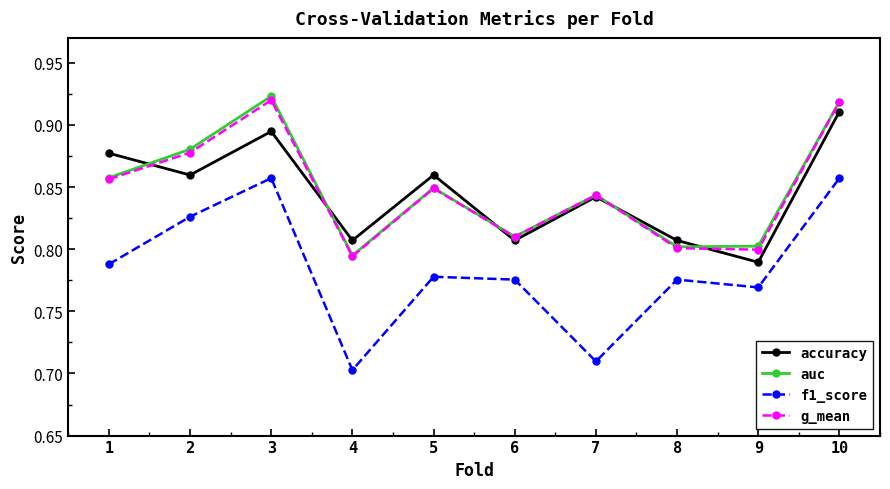

Count the accuracy values in the range 0 to 1.

10